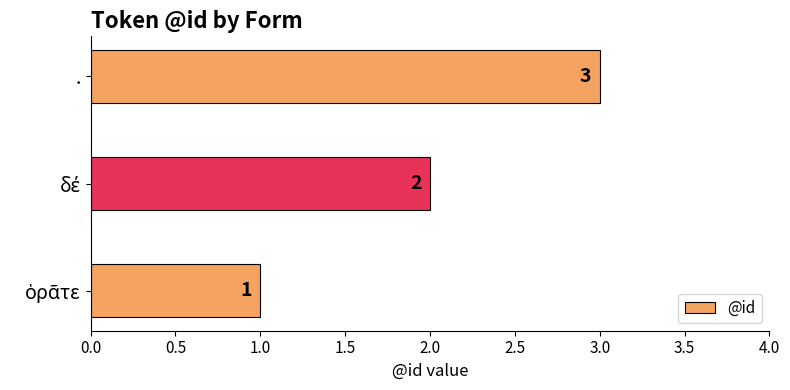

What is the sum of all values?

6